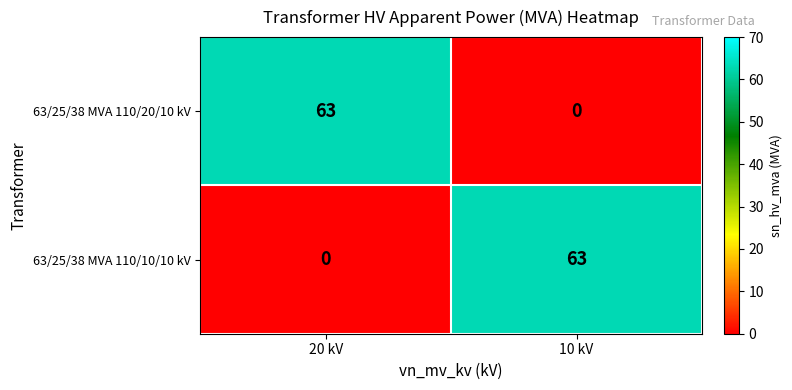

Reading left to right, list all the values displayed in this chart.

63/25/38 MVA 110/20/10 kV: 20 kV=63	10 kV=0
63/25/38 MVA 110/10/10 kV: 20 kV=0	10 kV=63